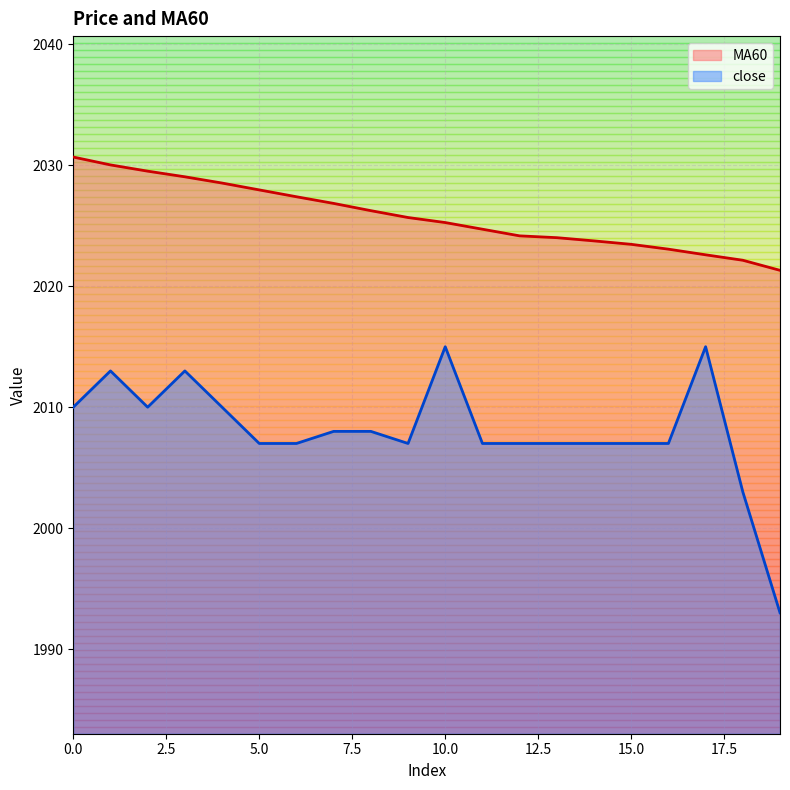

What is the total value across all series at 19?

4014.3